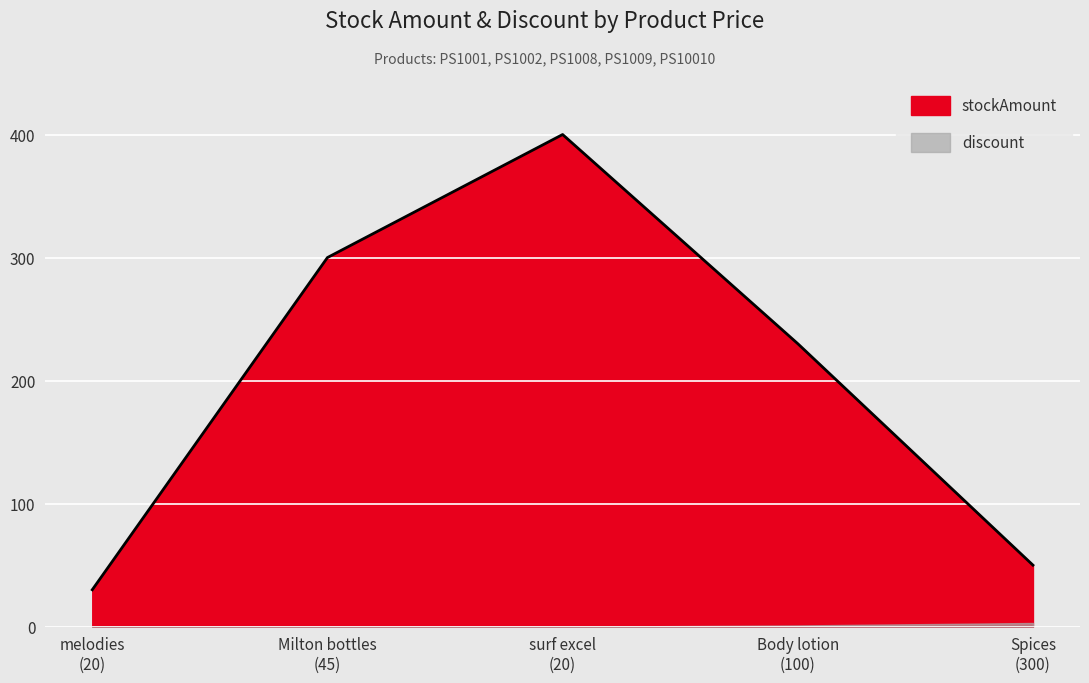

Which label corresponds to the smallest value in the chart?

melodies (20)